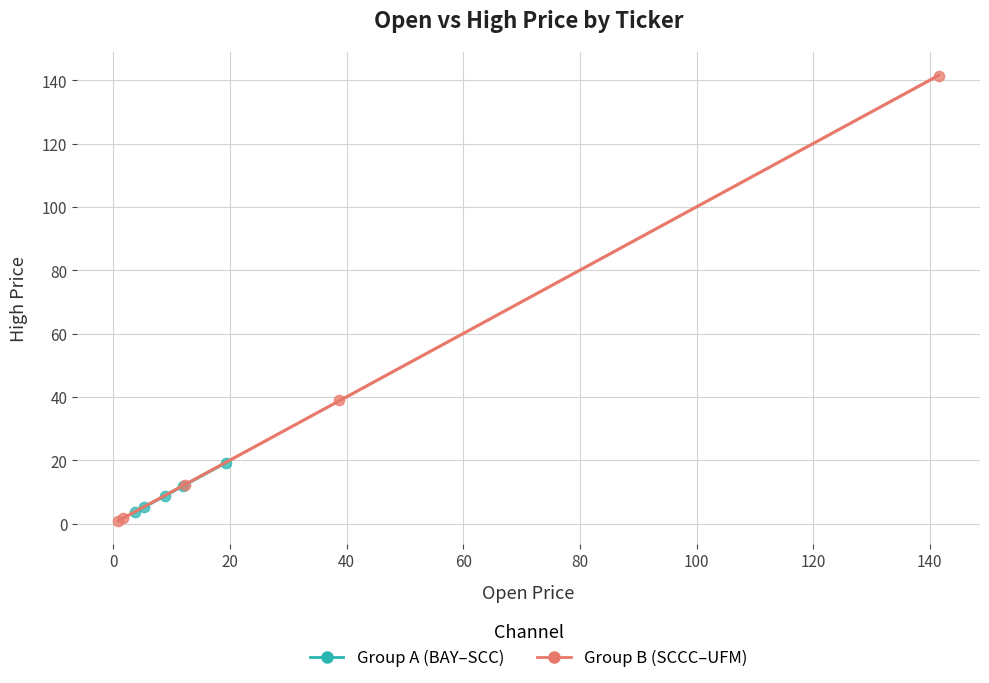

Which series has the largest Y range (max minus min)?

Group B (SCCC–UFM)